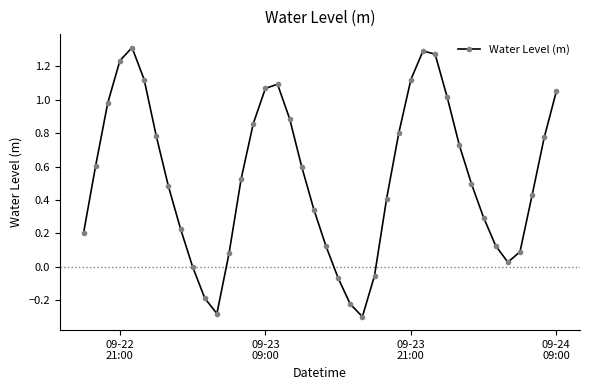

How many interior local peaks (higher than both neighbors) does the data have?

3